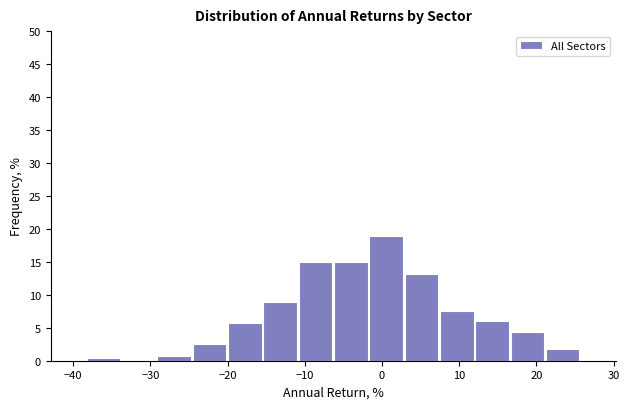

How tall is the bar that spans -6 to -2 on the x-axis? Neither the bar edges nor the heights are printed on the chart, so give them approximately, as read against the axes.

15.0